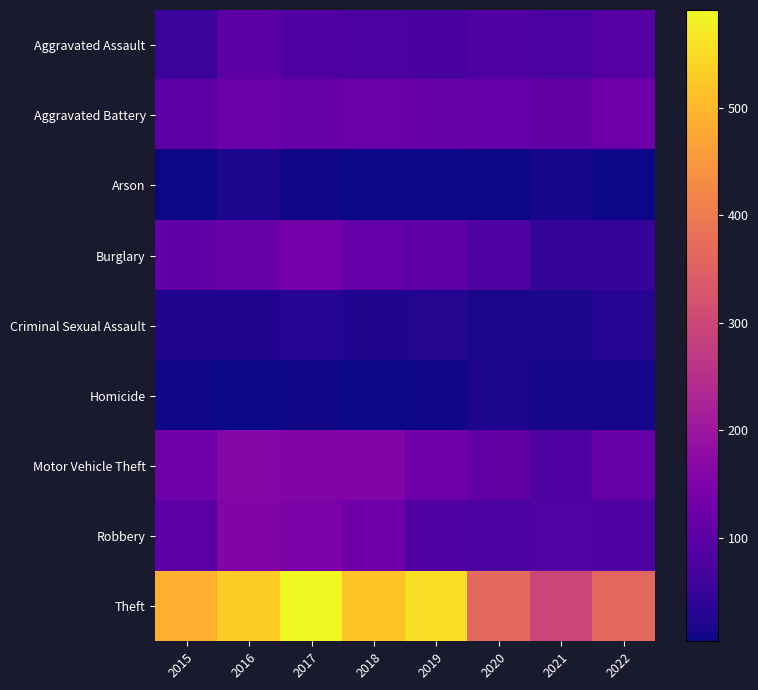

Which label corresponds to the largest value in the chart?

2017